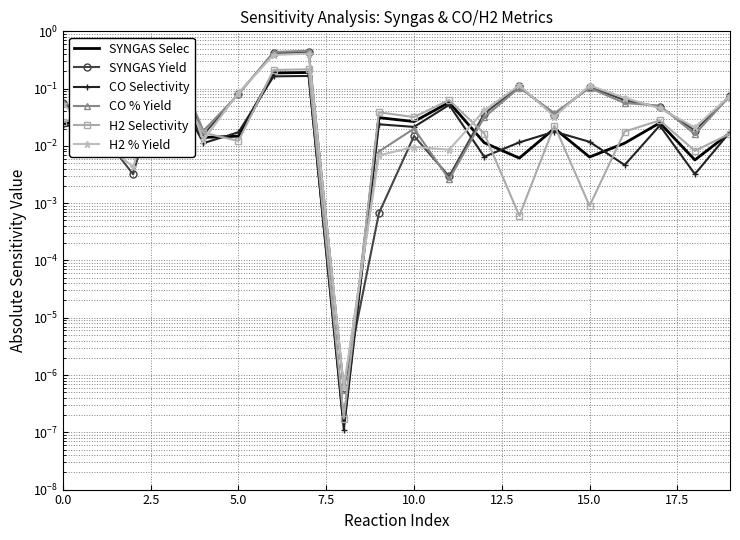

What is the sum of the SYNGAS Yield values at 2.5 and 7.5?

0.5